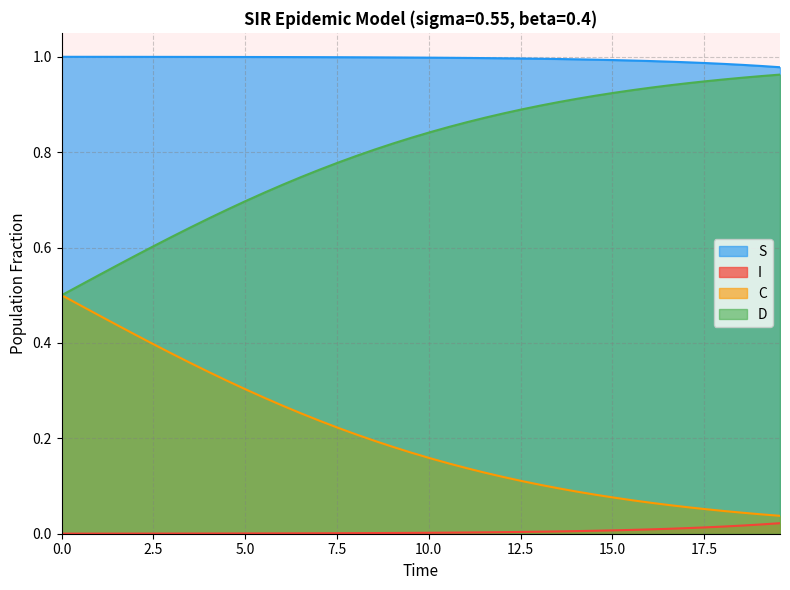

How many lines are shown in the chart?

4